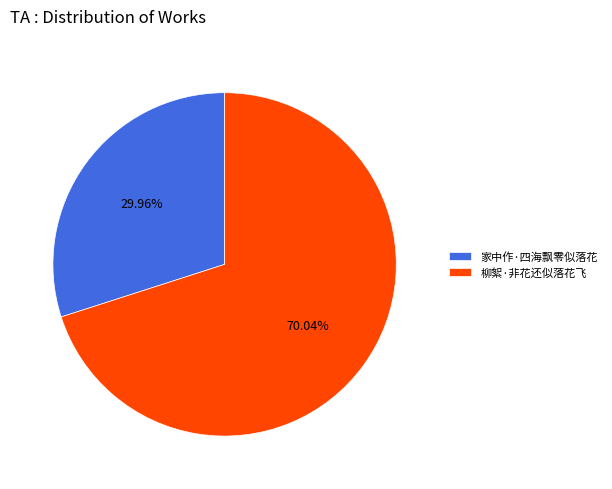

What is the ratio of the value at 柳絮·非花还似落花飞 to the value at 家中作·四海飘零似落花?

2.3